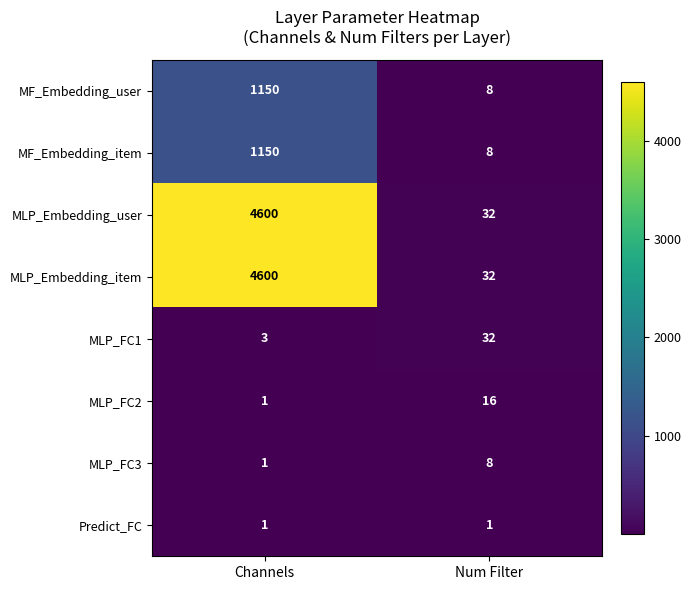

What is the sum of all MF_Embedding_user values?

1158